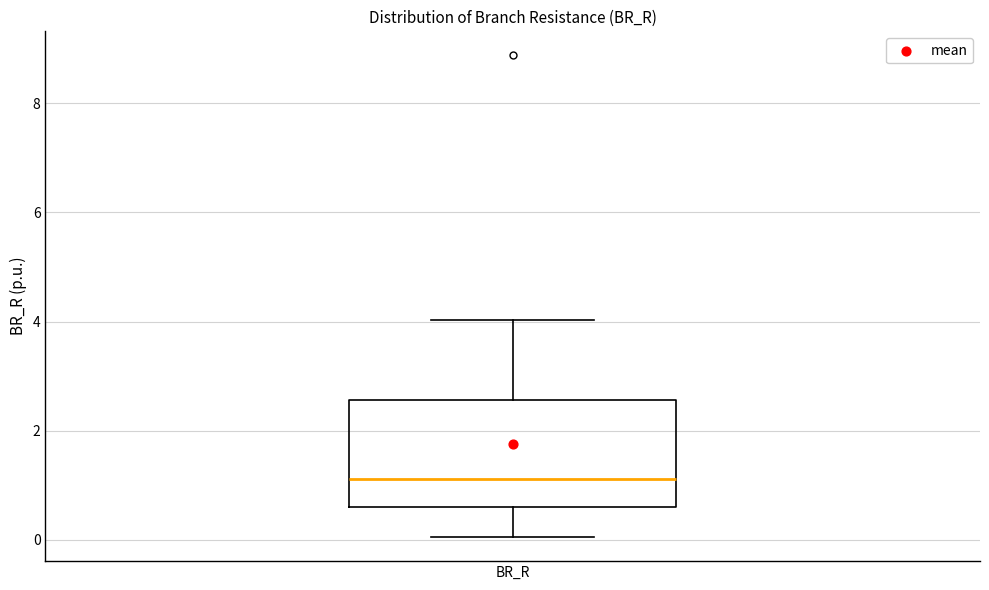

Where is the upper edge of the box for BR_R on the y-axis? The values are not printed on the chart, so give them approximately, as read against the axis.

2.6